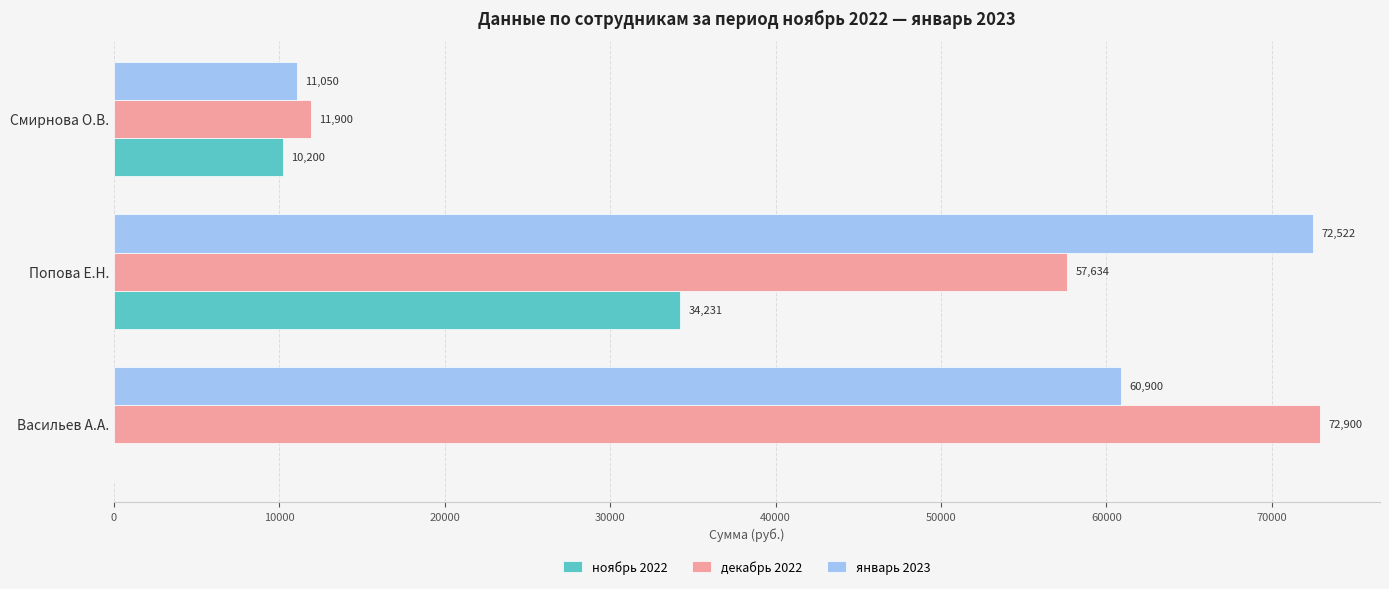

Is the value of декабрь 2022 at Смирнова О.В. greater than the value of ноябрь 2022 at Смирнова О.В.?

Yes